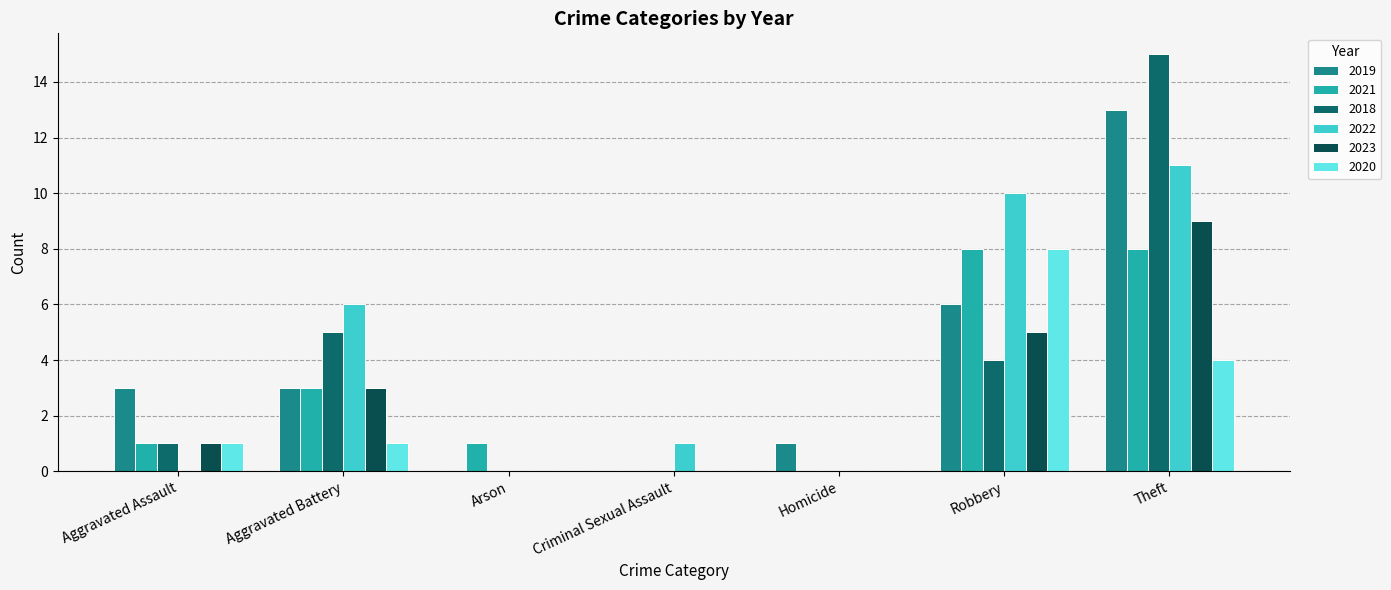

List the labels in order of 2018 value, largest first.

Theft, Aggravated Battery, Robbery, Aggravated Assault, Arson, Criminal Sexual Assault, Homicide